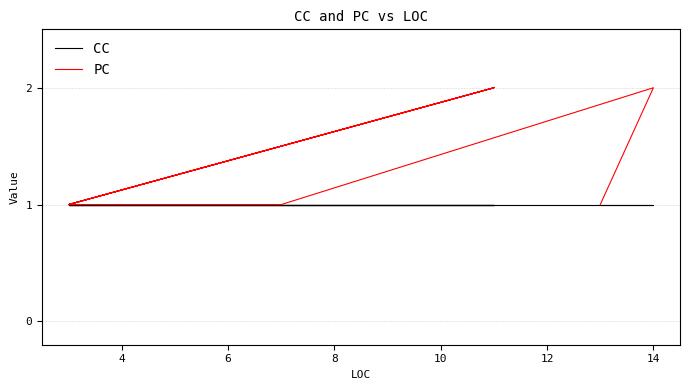

The value of CC at 10 is 1. True or false?

False